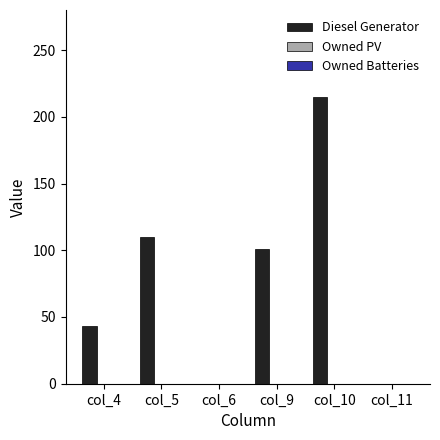

Is it true that the value at col_10 is 354?

False